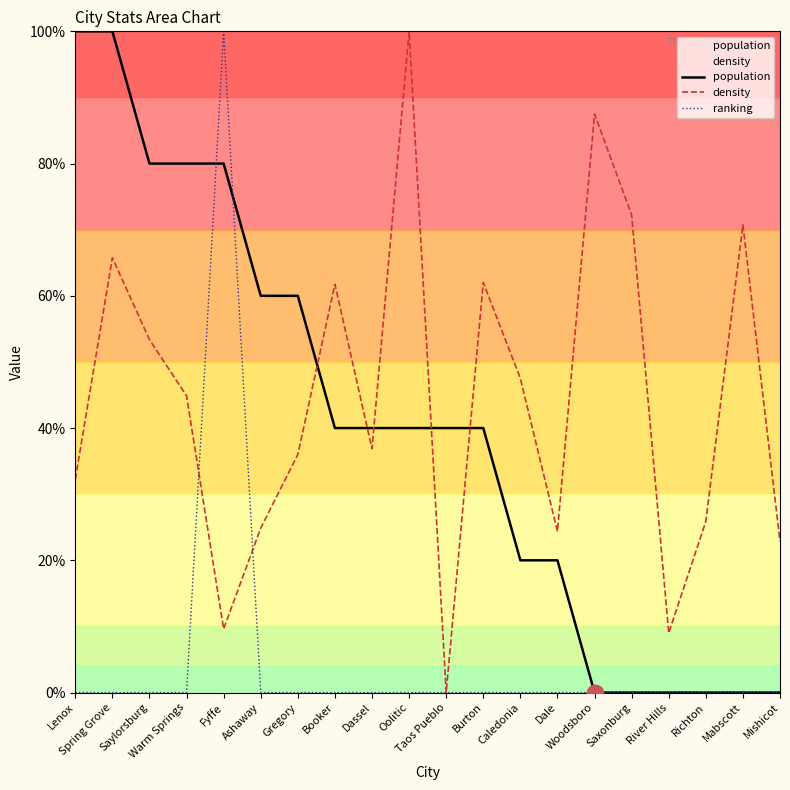

The density series shows 34.7 at Dale. True or false?

False